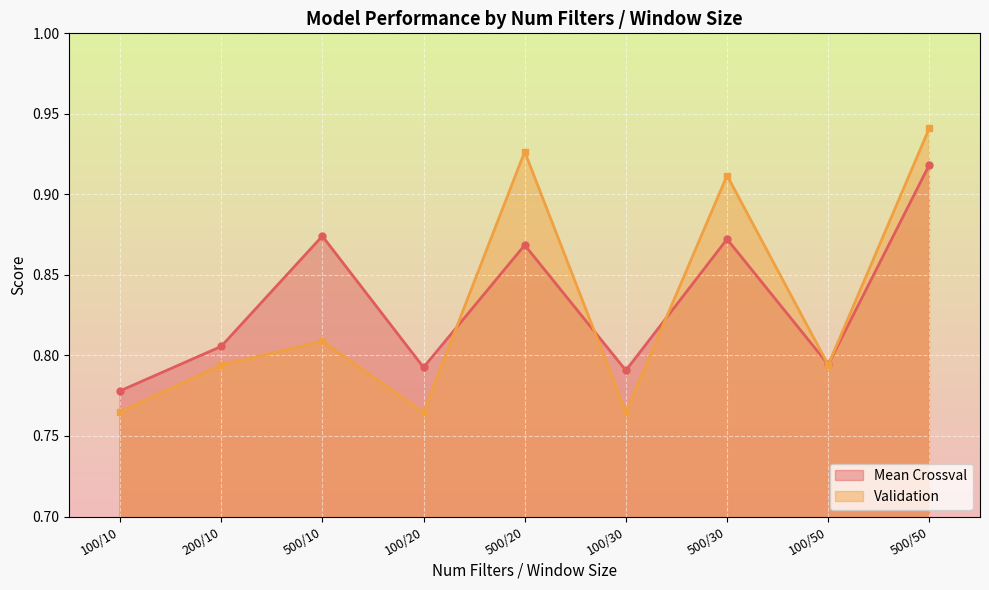

What is the sum of the Mean Crossval values at 500/10 and 200/10?

1.7